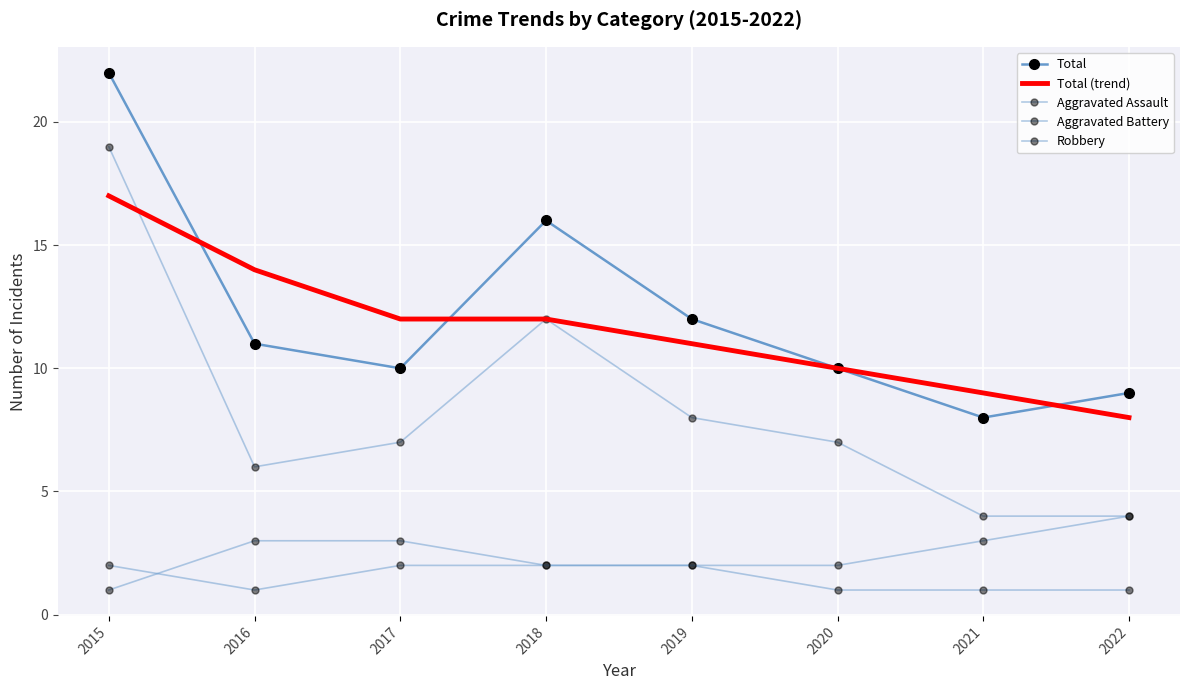

Reading left to right, extract all data points from this chart.

Total: 2015=22	2016=11	2017=10	2018=16	2019=12	2020=10	2021=8	2022=9
Total (trend): 2015=17	2016=14	2017=12	2018=12	2019=11	2020=10	2021=9	2022=8
Aggravated Assault: 2015=2	2016=1	2017=2	2018=2	2019=2	2020=1	2021=1	2022=1
Aggravated Battery: 2015=1	2016=3	2017=3	2018=2	2019=2	2020=2	2021=3	2022=4
Robbery: 2015=19	2016=6	2017=7	2018=12	2019=8	2020=7	2021=4	2022=4